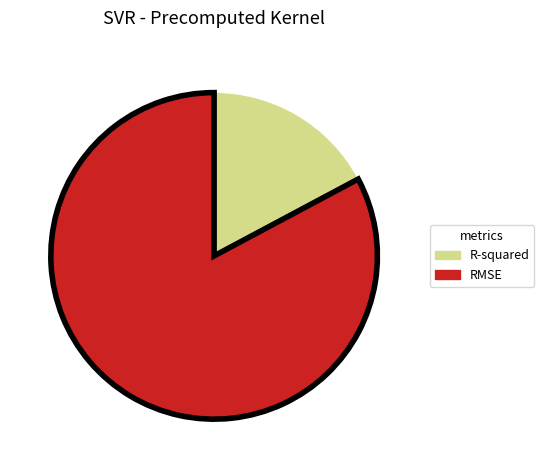

The R-squared slice represents 6% of the pie. True or false?

False